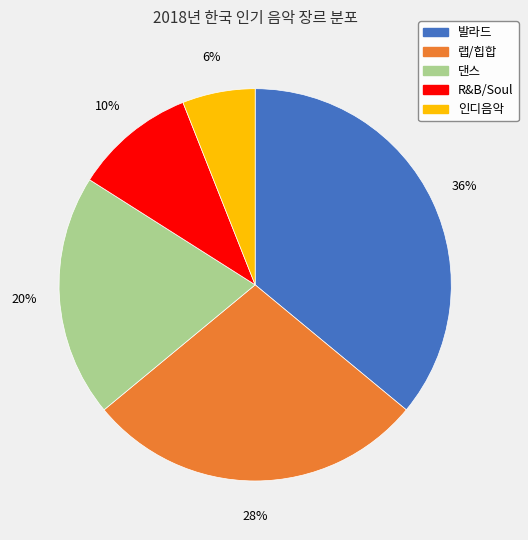

Which category has the smallest portion of the pie?

인디음악